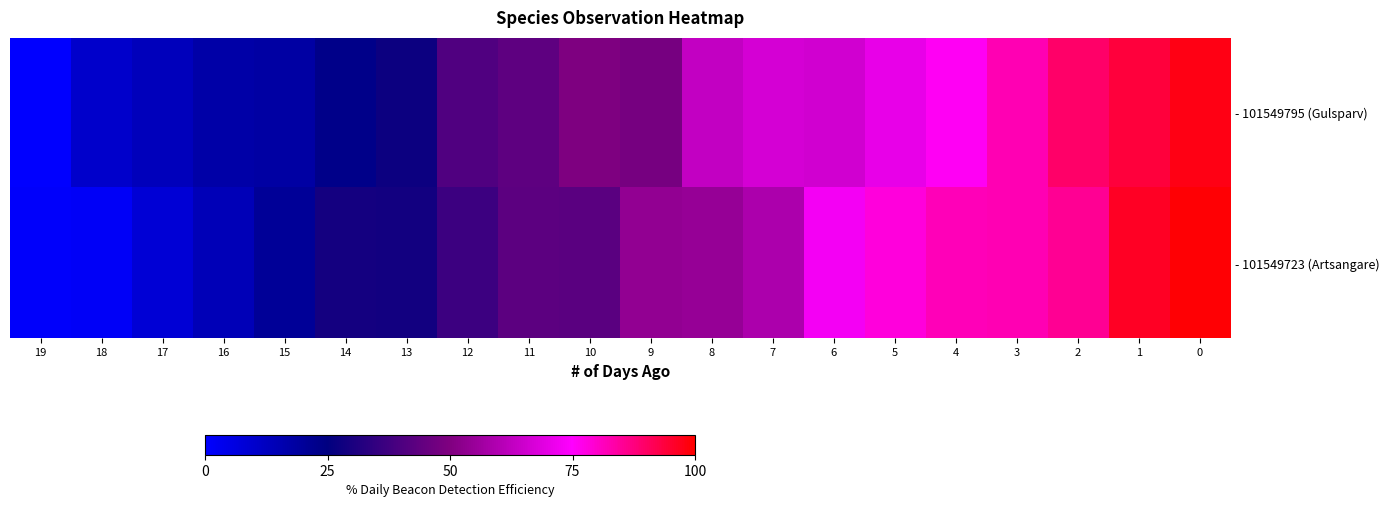

Rank the series at 15 from lowest to highest value.

- 101549795 (Gulsparv), - 101549723 (Artsangare)